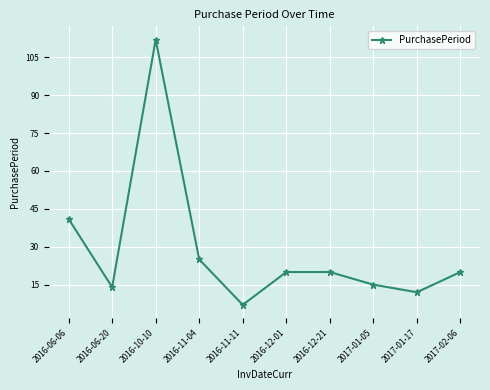

The value at 2016-12-01 is 9. True or false?

False